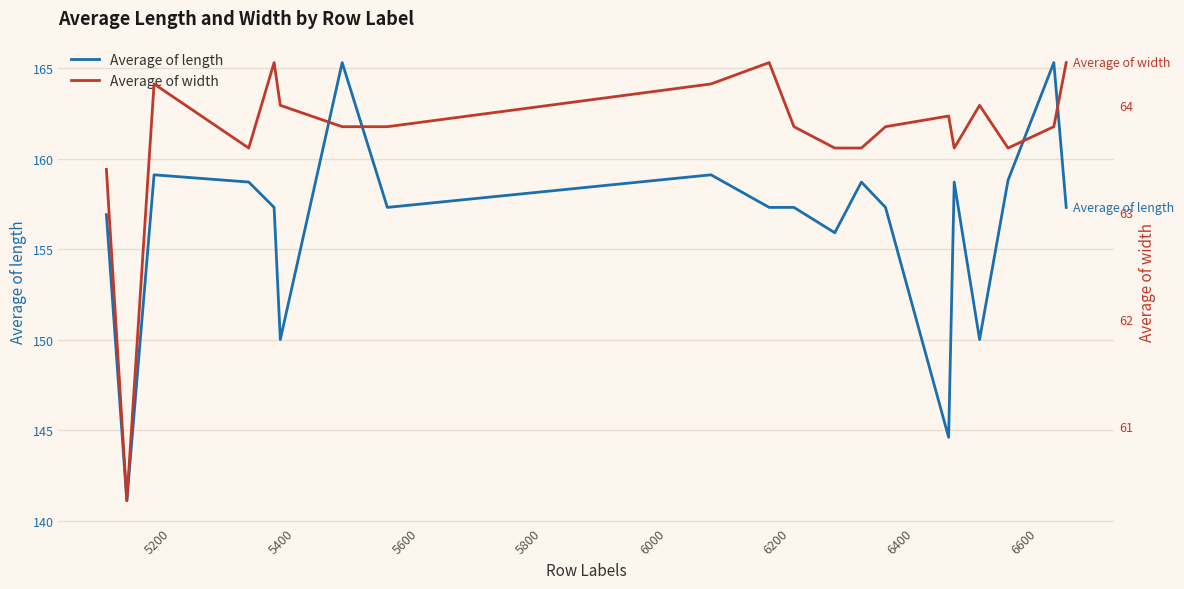

What is the lowest value of the Average of length series?

141.1